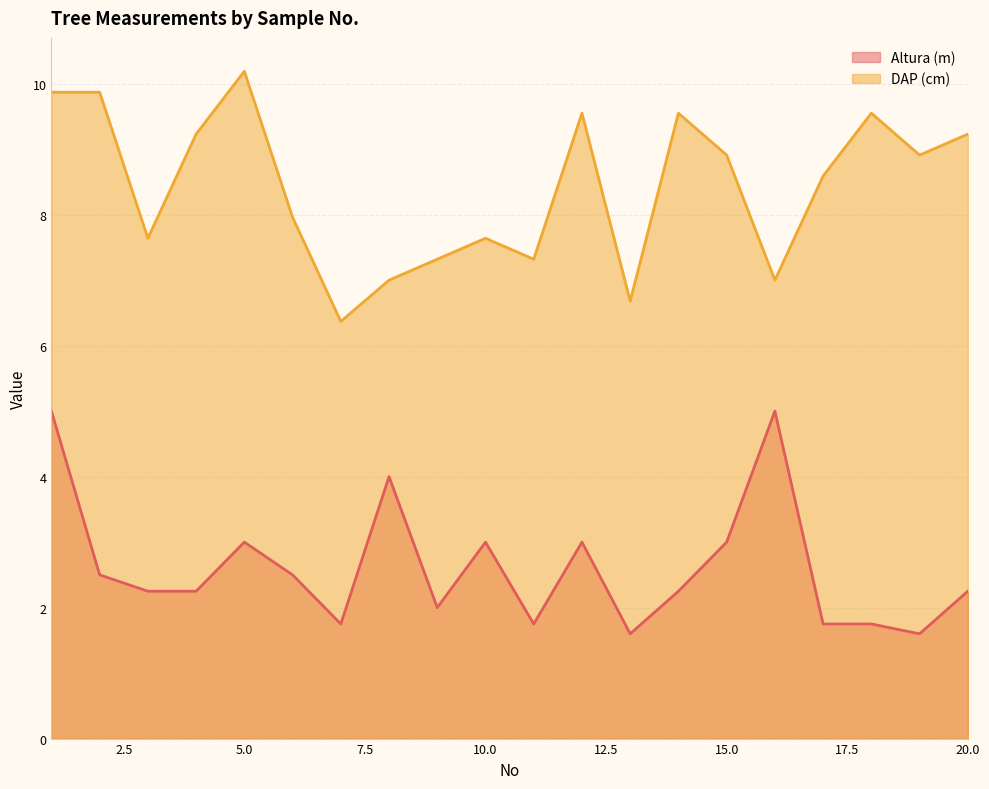

What is the sum of all DAP (cm) values?

168.4